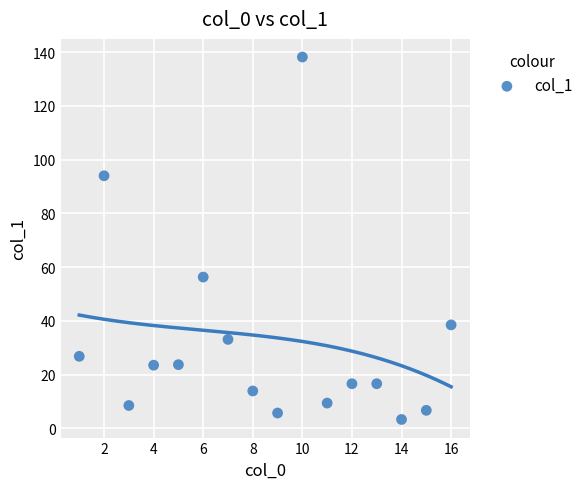

What Y value in the scatter plot is closest to 70?

56.3